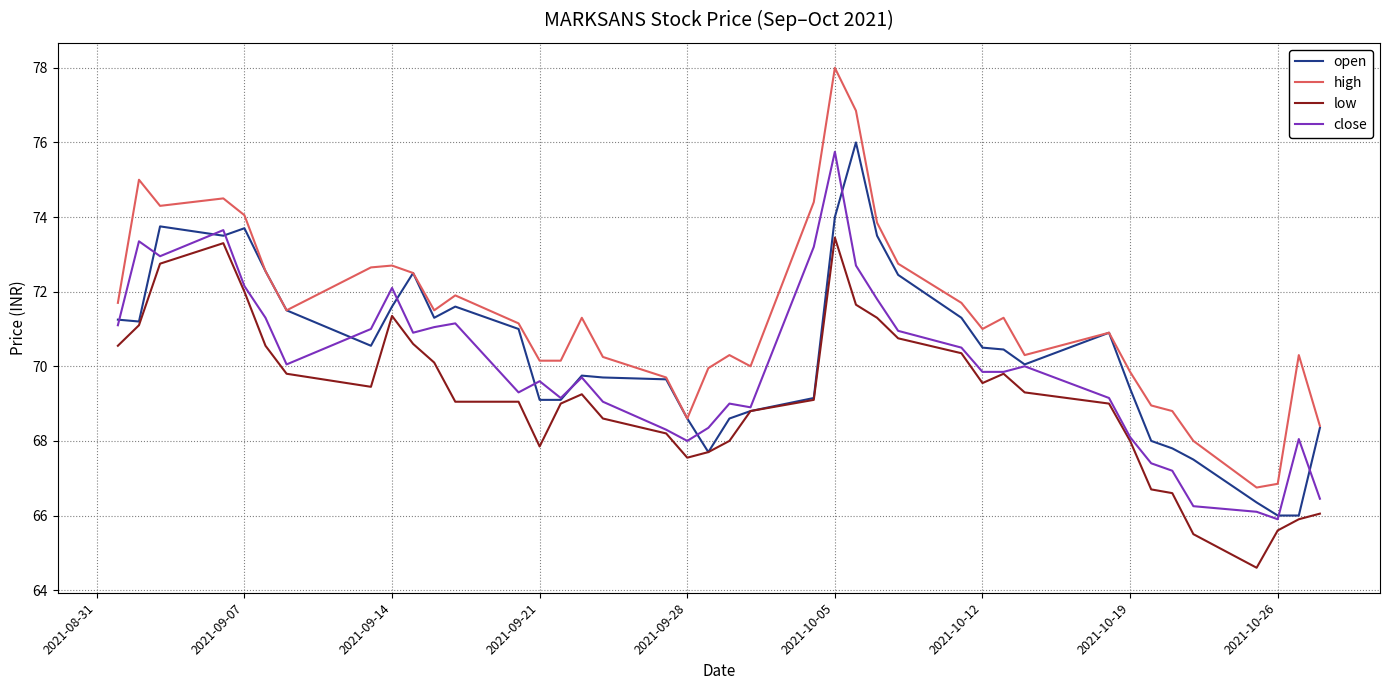

Which series has the largest total across all categories?

high